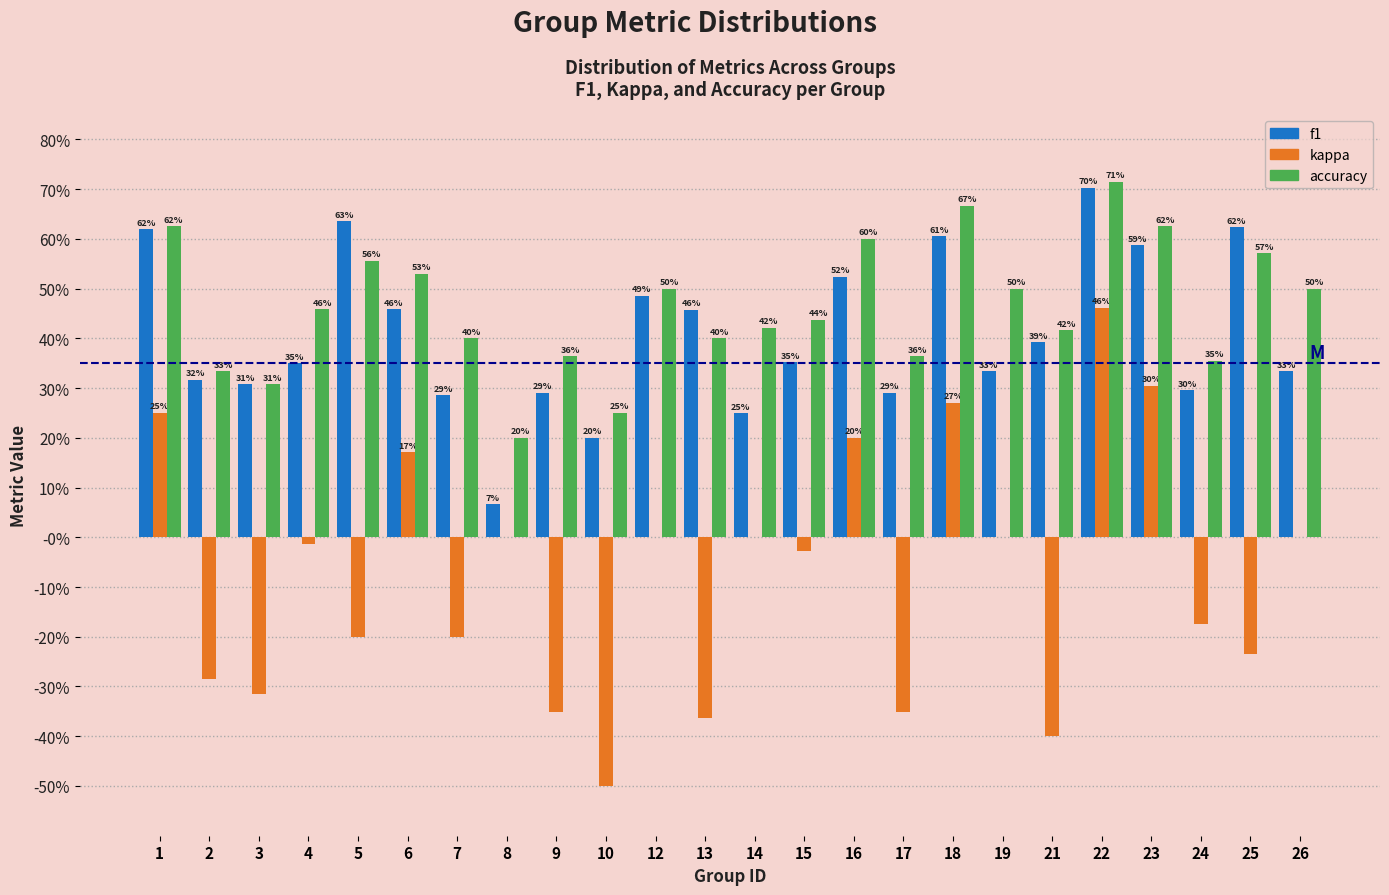

Are the bars horizontal?

No